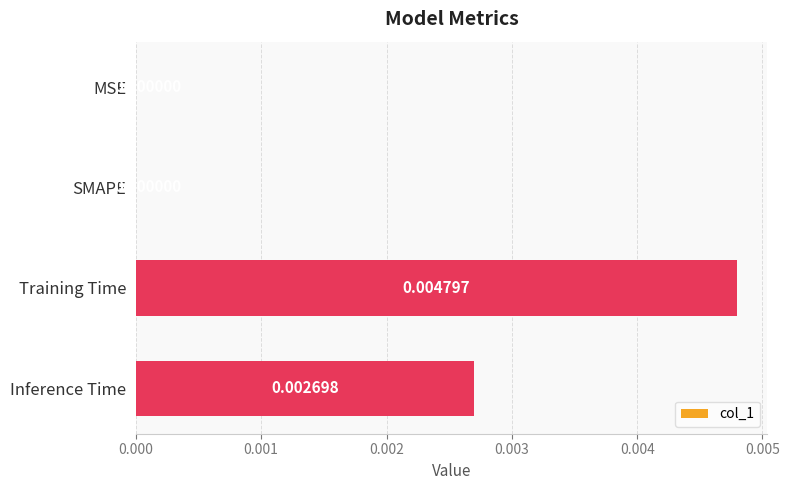

How many values exceed 0?

2